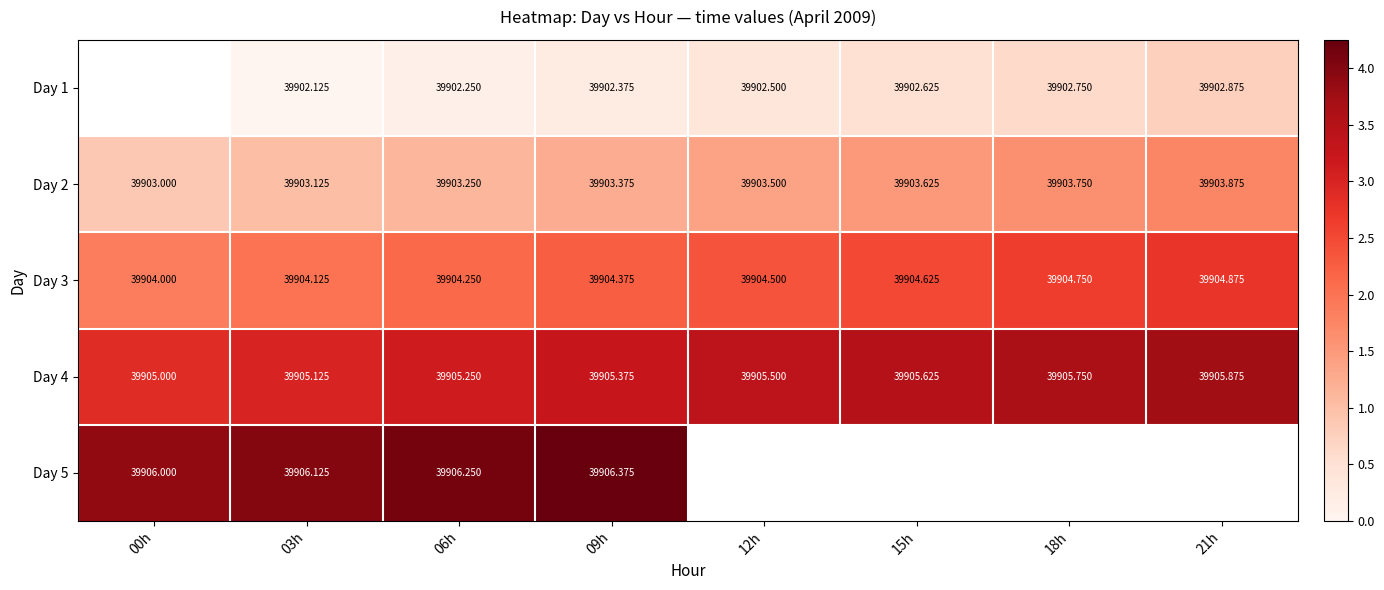

Is the value of Day 1 at 21h greater than the value of Day 2 at 06h?

No